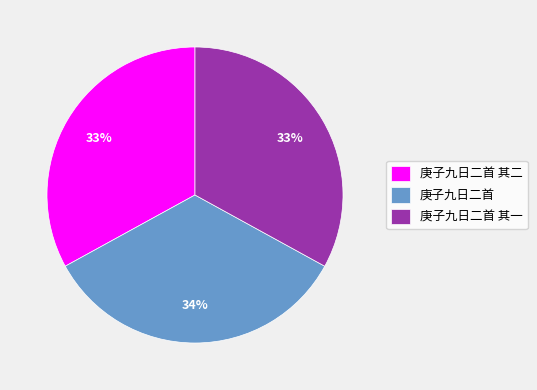

Which category has the biggest portion of the pie?

庚子九日二首